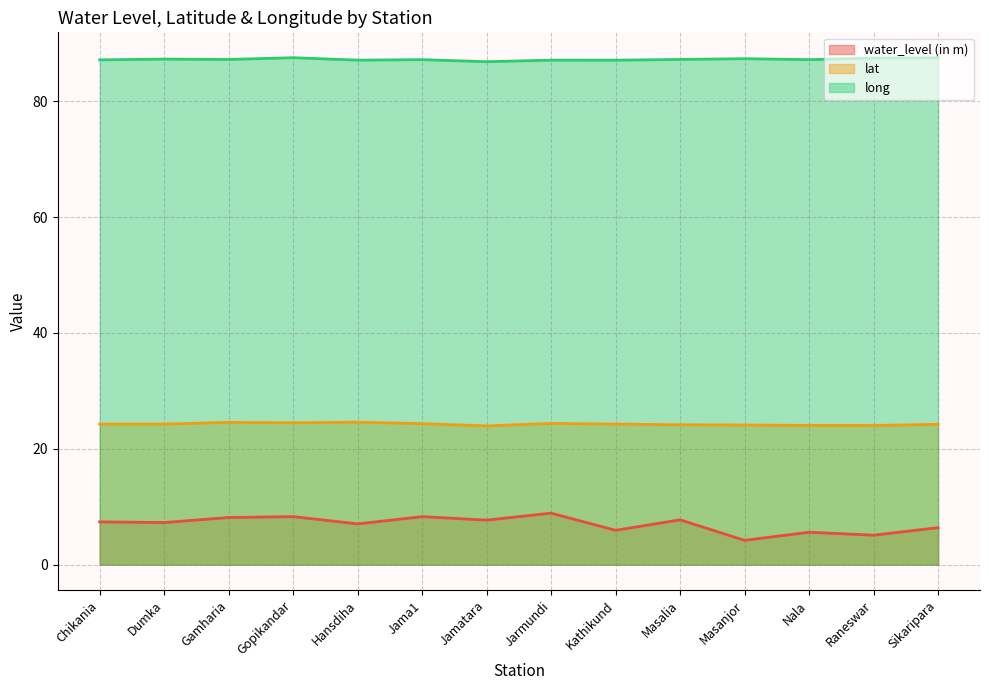

Which category has the highest value in the lat series?

Hansdiha